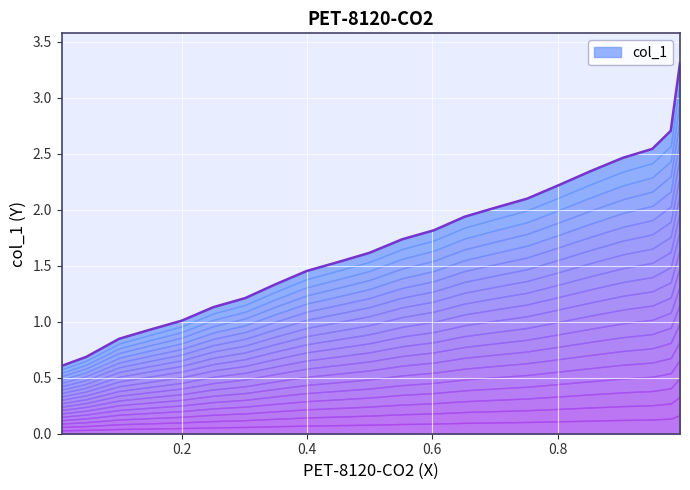

How many series are shown in this chart?

1